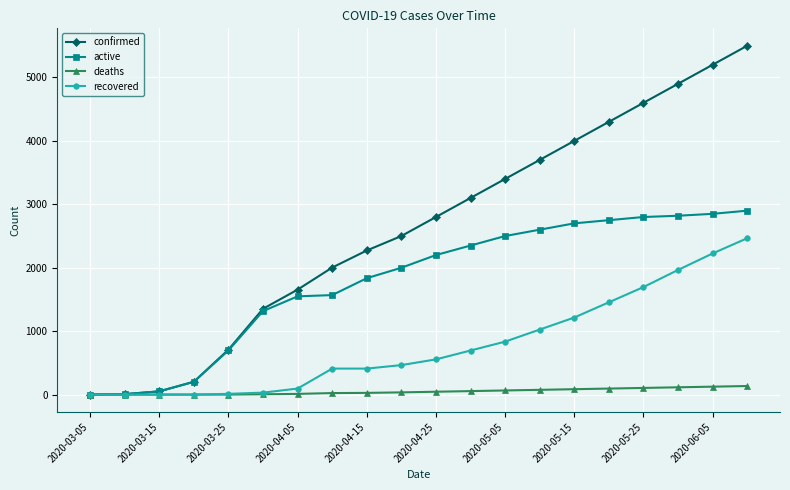

Which series has the largest total across all categories?

confirmed